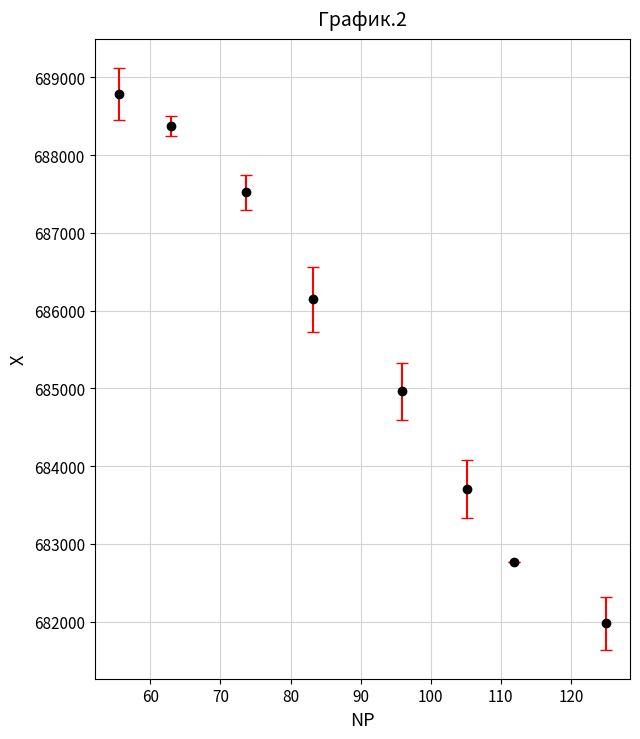

What is the average value?

685530.8